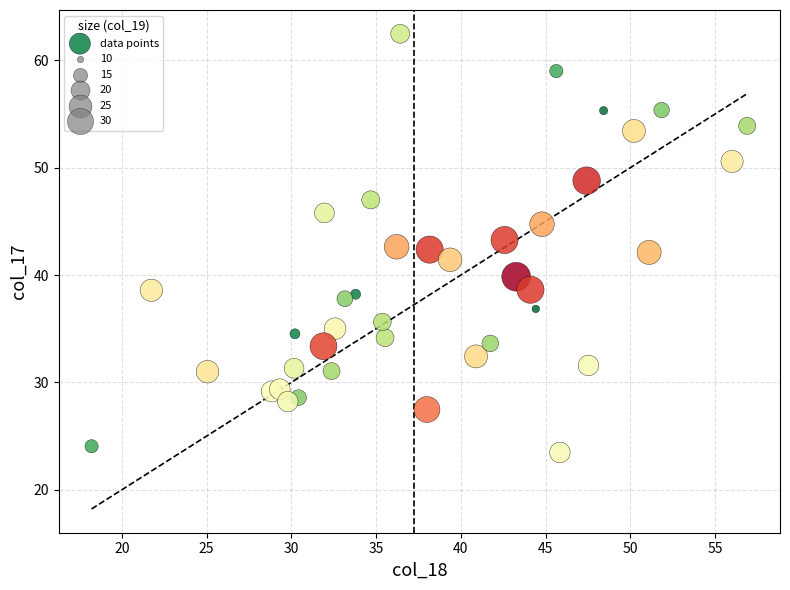

What is the range of X values (max minus min)?

38.7